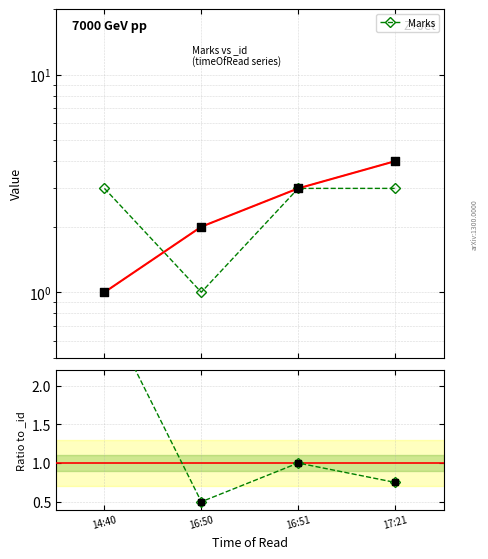

At how many categories does at least one series exceed 1?

3